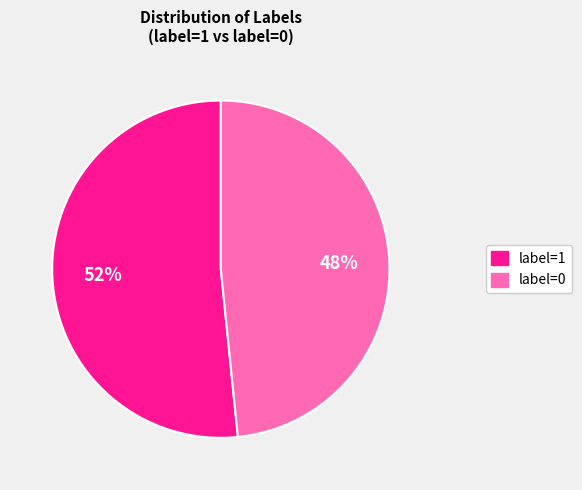

Rank the categories by value from highest to lowest.

label=1, label=0